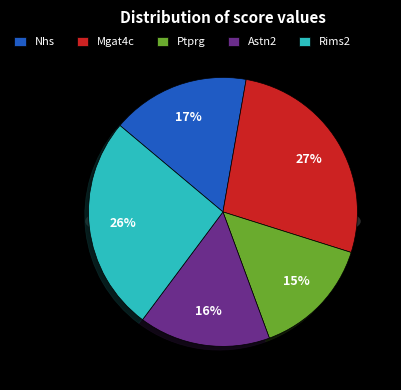

Is Mgat4c the majority of the pie?

No